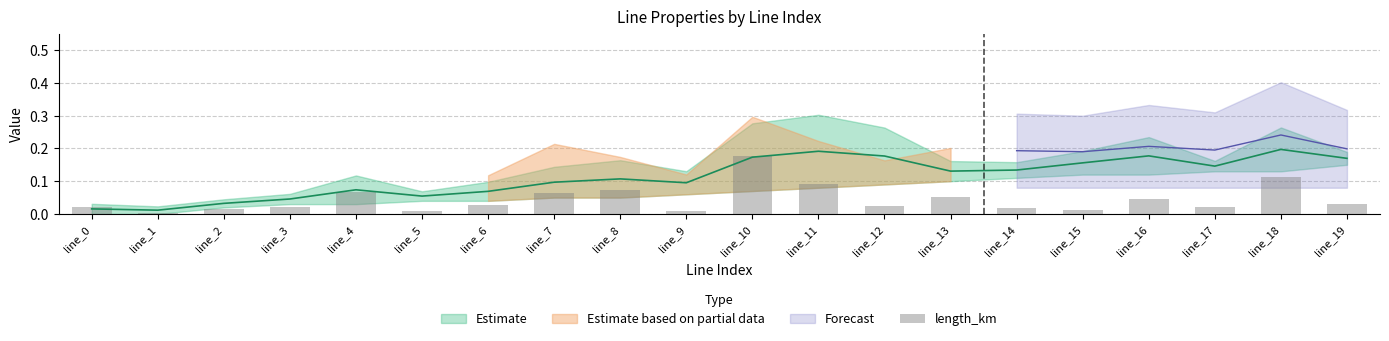

Reading left to right, extract all data points from this chart.

0.0	0.0	0.0	0.0	0.1	0.0	0.0	0.1	0.1	0.0	0.2	0.1	0.0	0.1	0.0	0.0	0.0	0.0	0.1	0.0